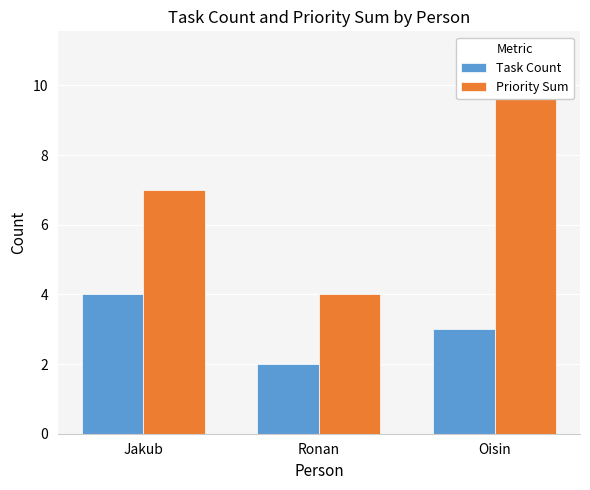

Rank the categories by Task Count value from highest to lowest.

Jakub, Oisin, Ronan